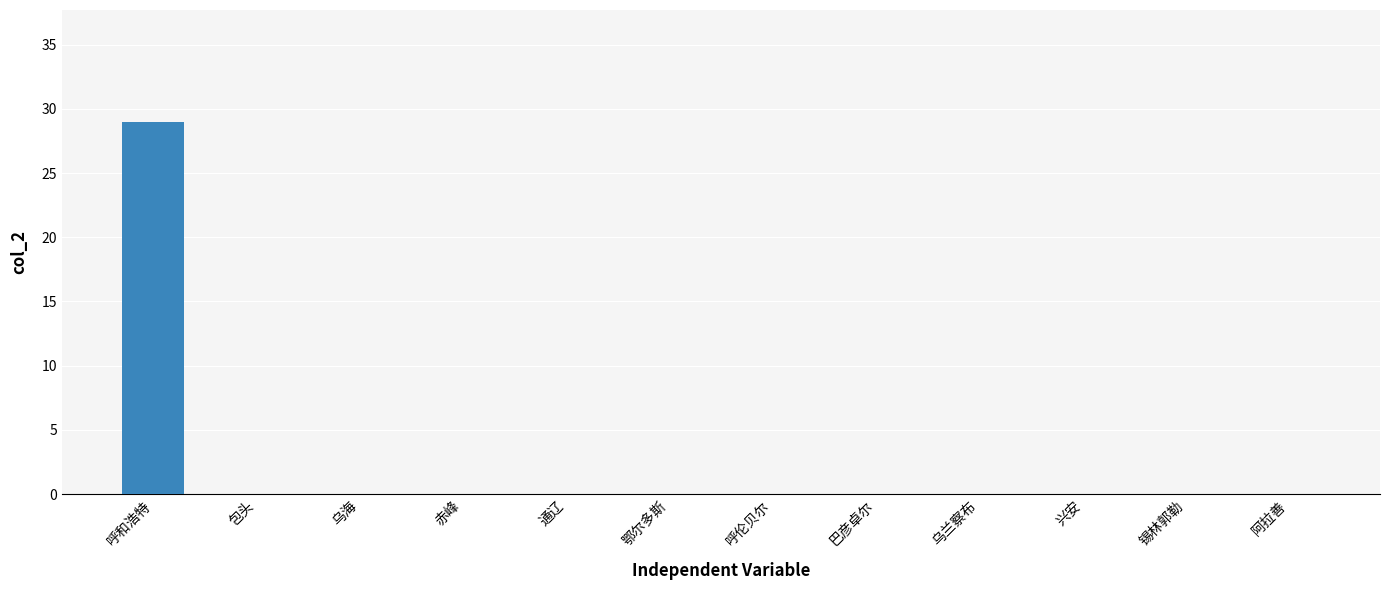

Are the bars grouped side by side (vs. stacked)?

No